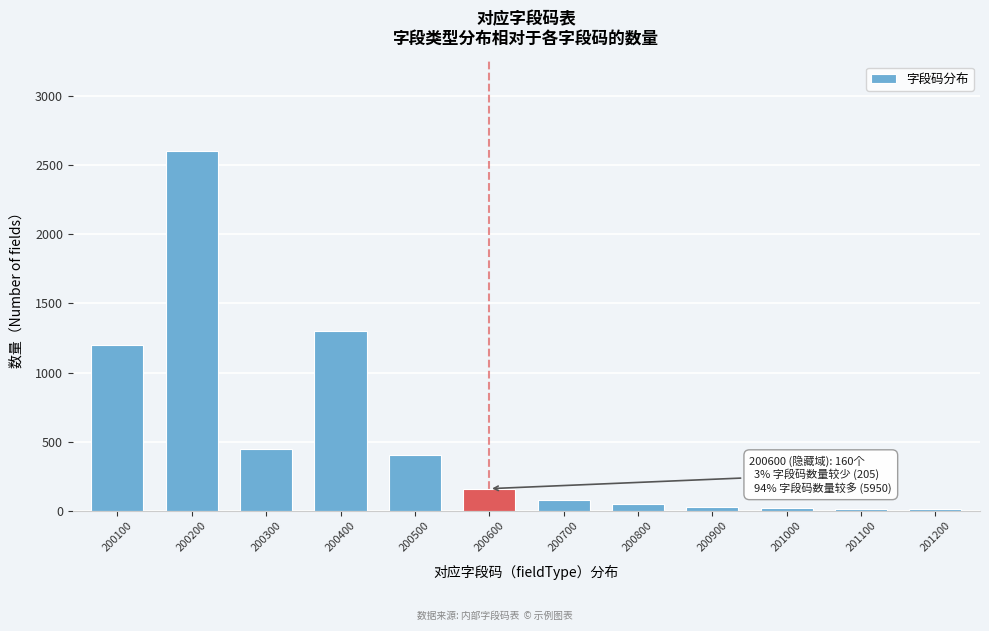

True or false: the data shows 1300 at 200400.

True